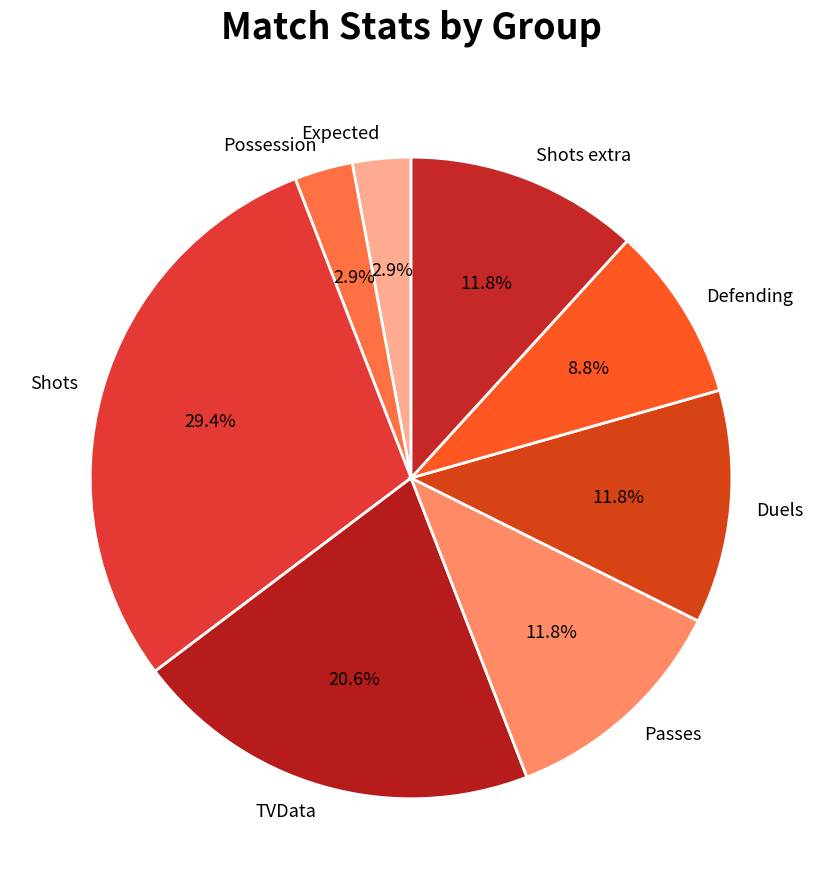

Which category has the biggest portion of the pie?

Shots